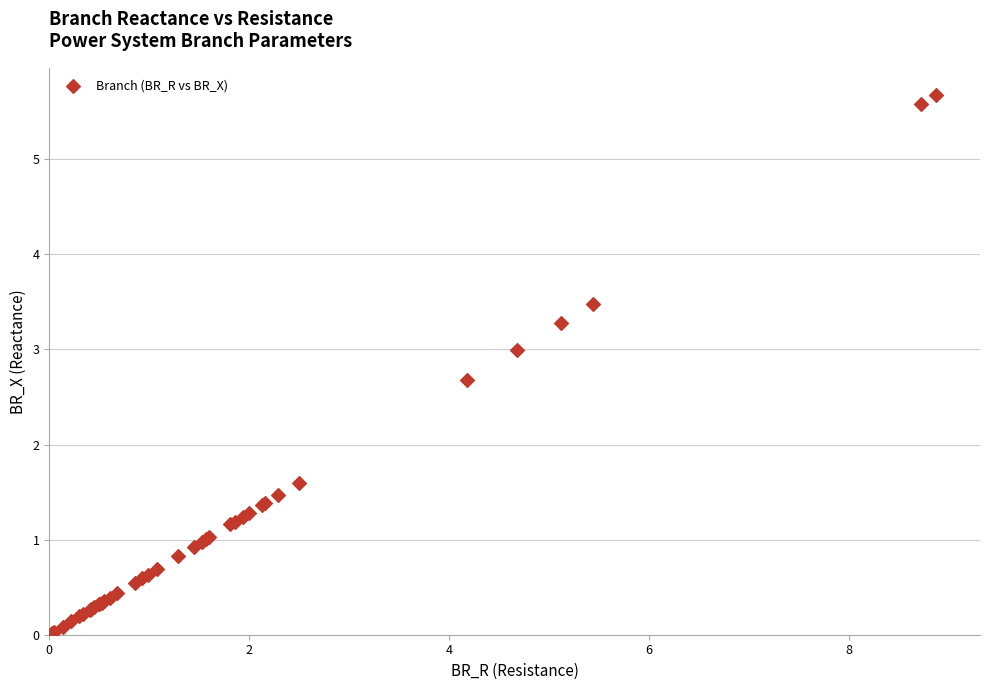

What Y value in the scatter plot is closest to 2?

1.6